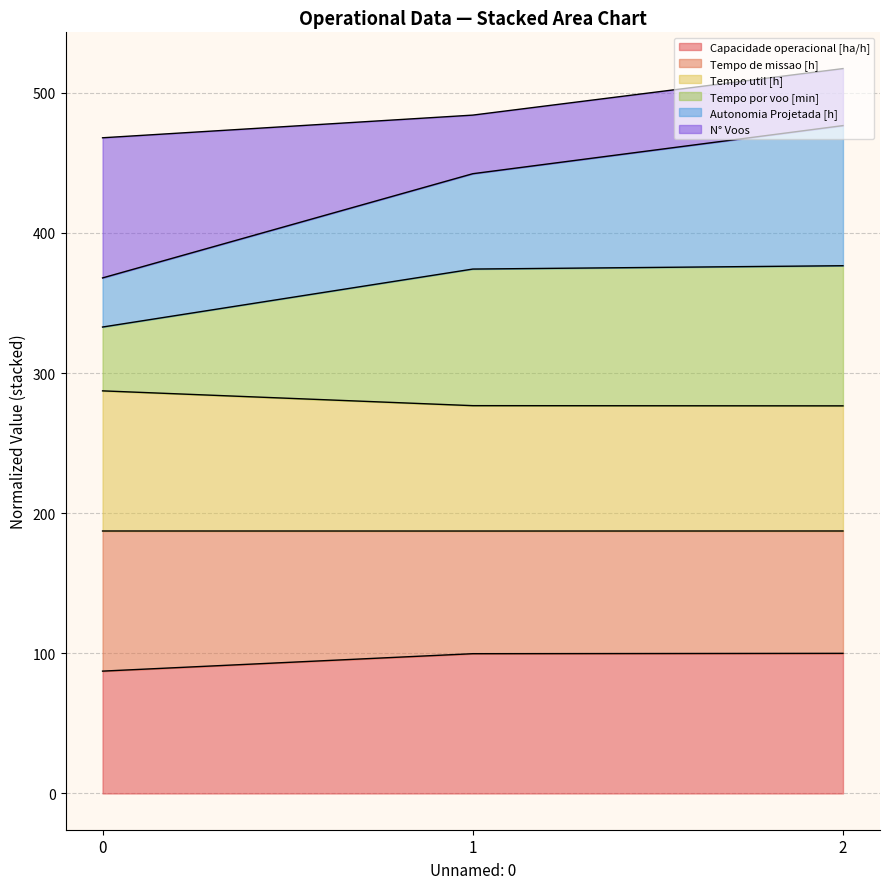

What is the total value across all series at 0?

467.9